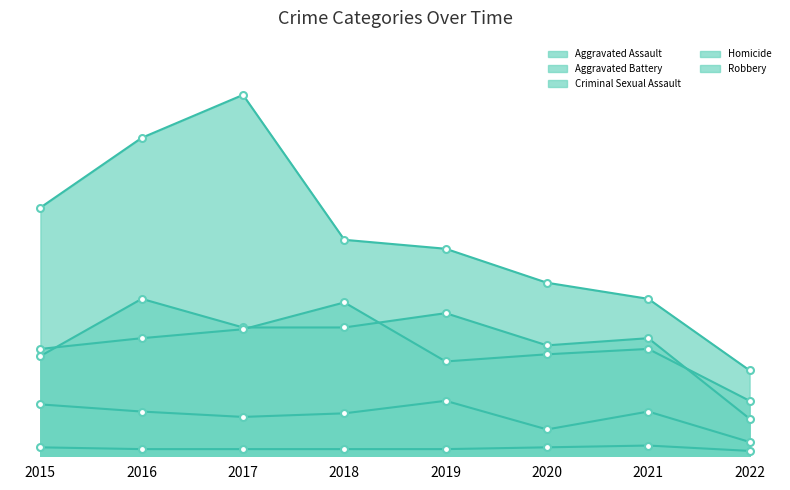

What is the greatest value displayed?

202